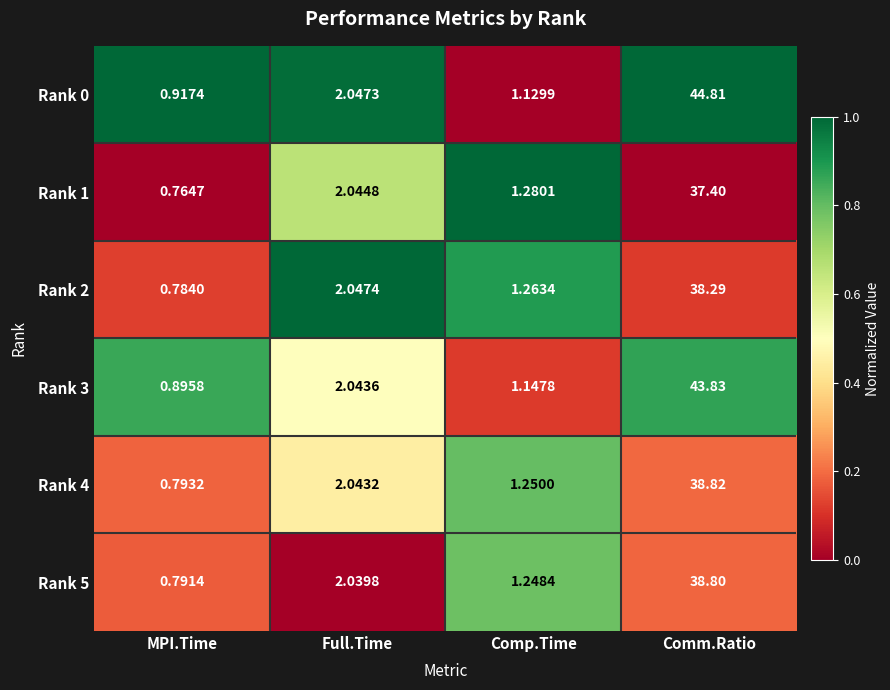

Is the value of Rank 4 at Full.Time greater than the value of Rank 5 at Comm.Ratio?

No